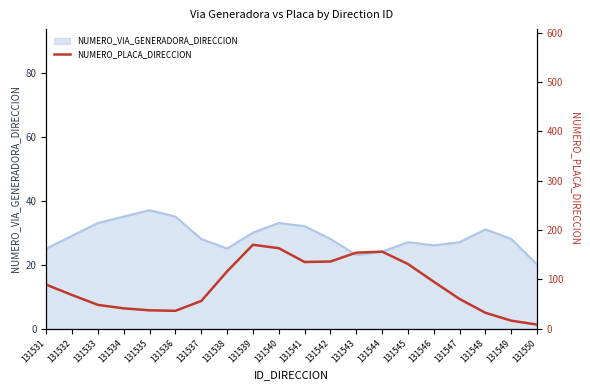

Reading left to right, extract all data points from this chart.

131531=89	131532=68	131533=48	131534=41	131535=37	131536=36	131537=56	131538=116	131539=170	131540=163	131541=135	131542=136	131543=154	131544=156	131545=131	131546=95	131547=60	131548=32	131549=16	131550=8